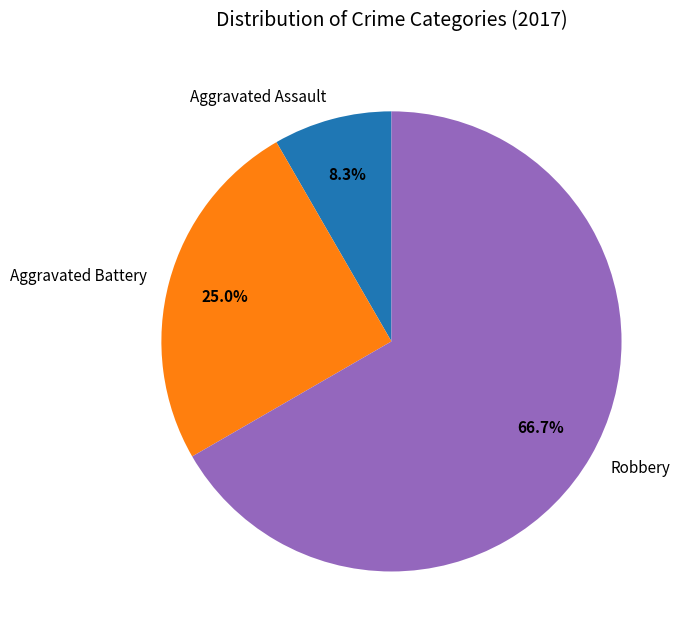

Do Aggravated Assault and Robbery together represent more than half of the pie?

Yes